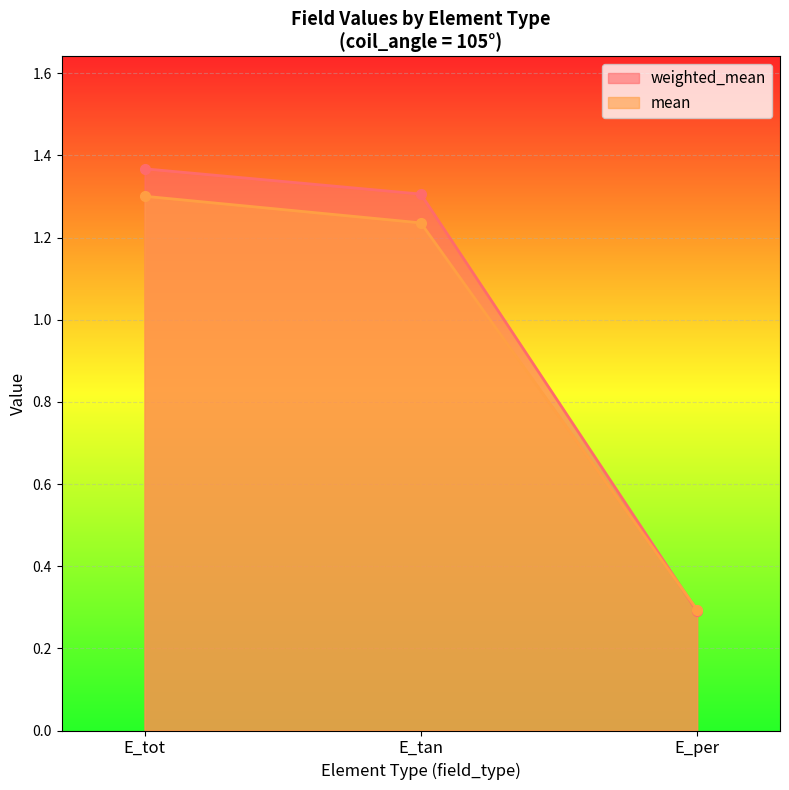

What is the total value across all series at E_per?

0.6